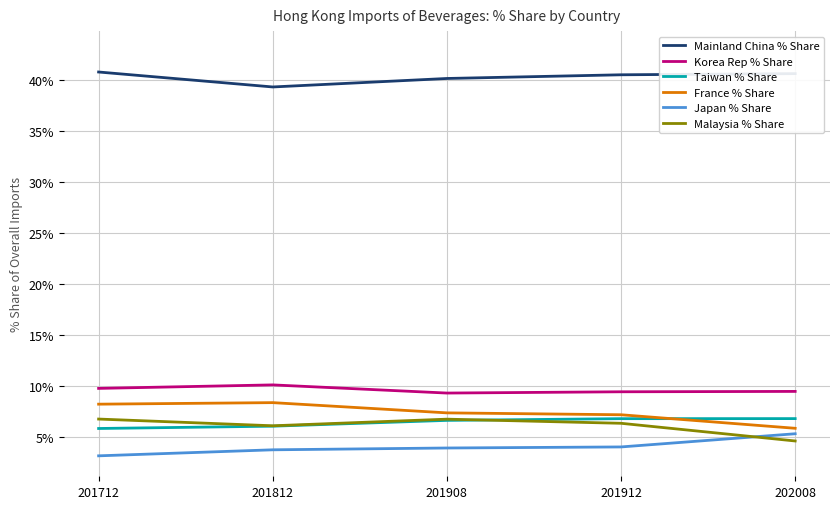

What is the difference between the highest and lowest values at 201912?

36.4